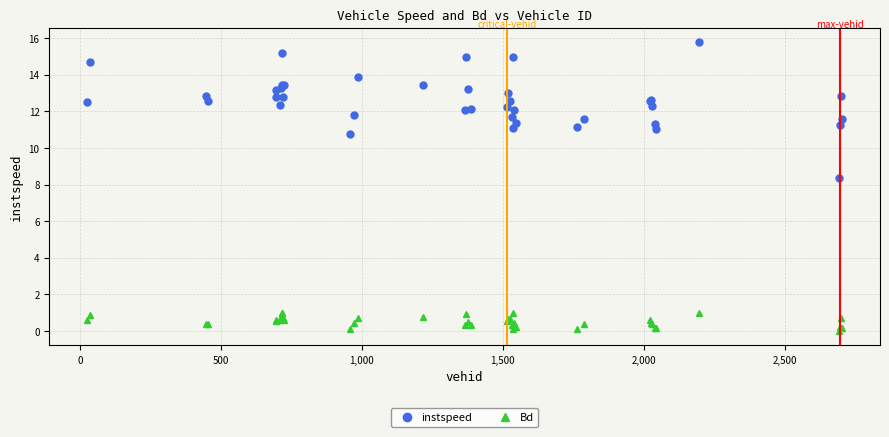

At how many categories does at least one series exceed 2?

40